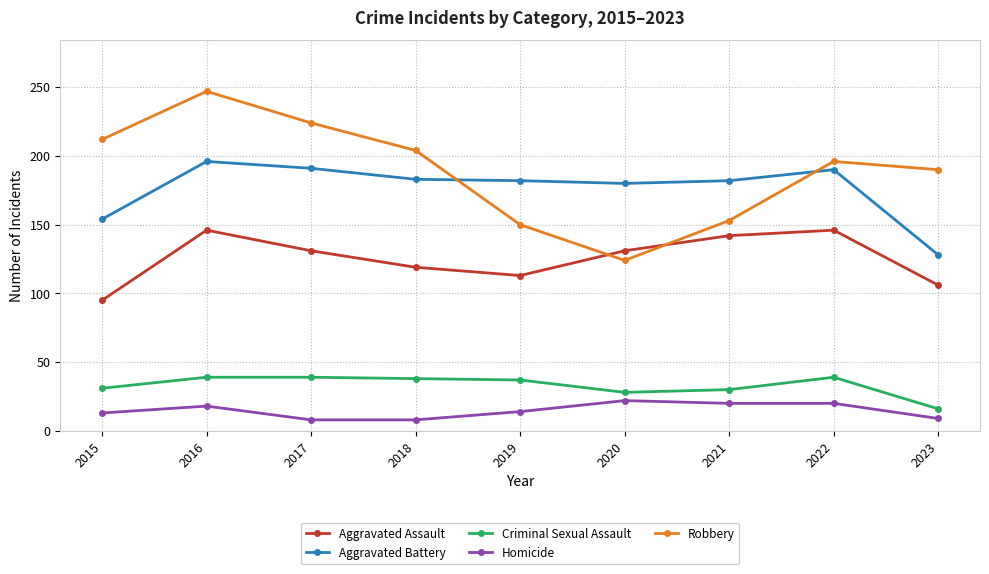

True or false: Criminal Sexual Assault has a value of 20 at 2016.

False